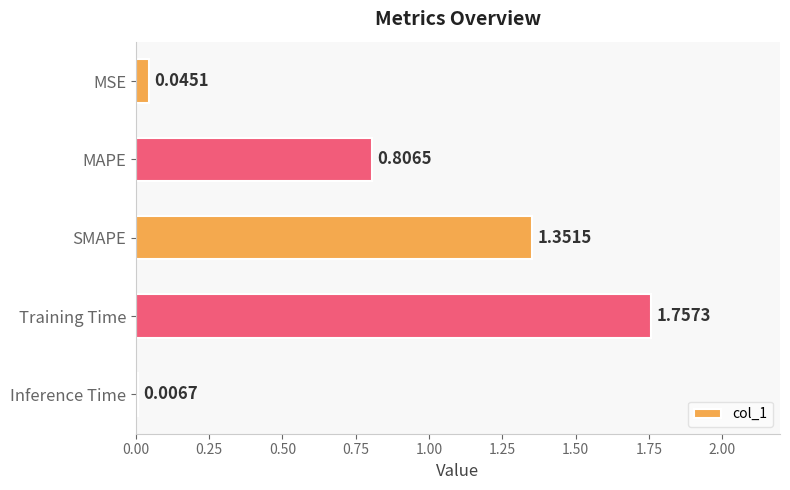

What is the sum of all values?

4.0